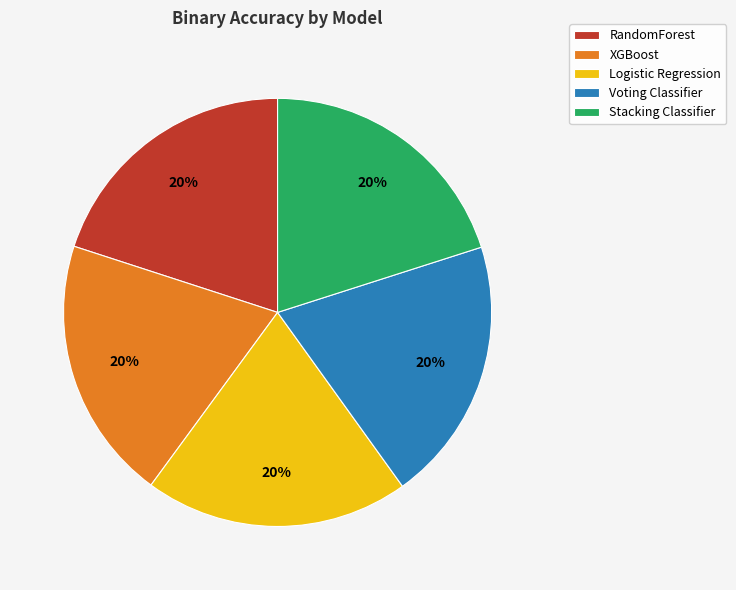

Is Logistic Regression the majority of the pie?

No